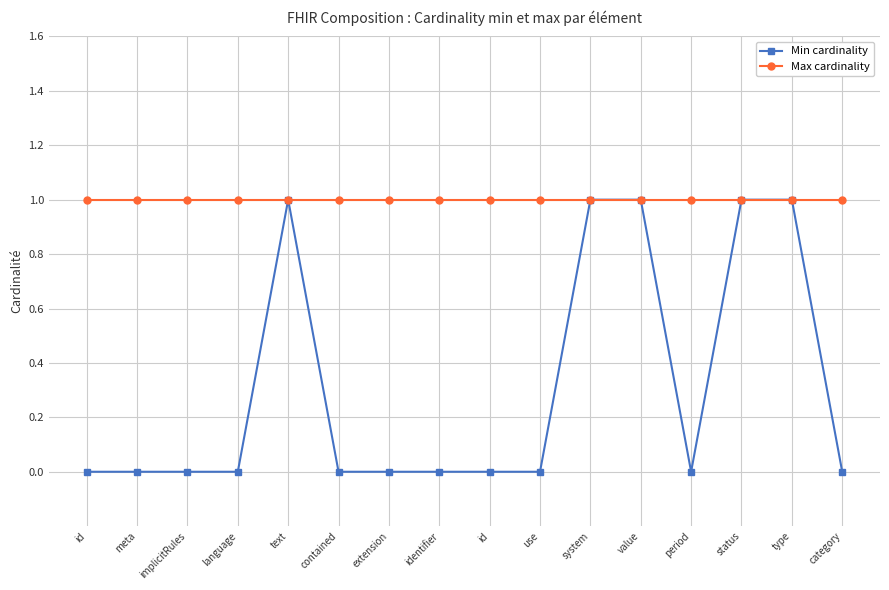

List the labels in order of Max cardinality value, smallest first.

id, meta, implicitRules, language, text, contained, extension, identifier, id, use, system, value, period, status, type, category